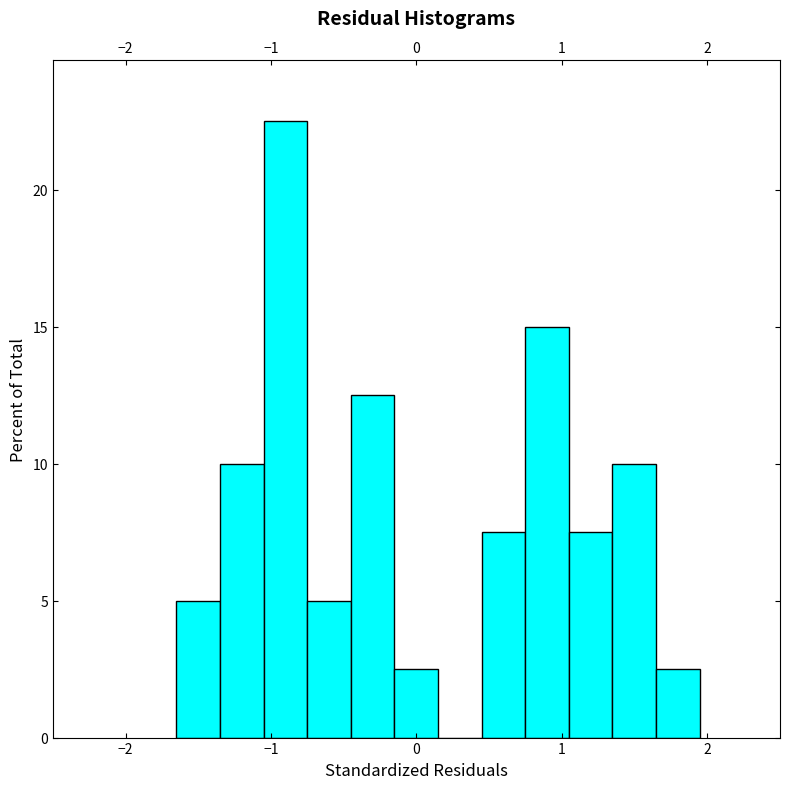

Read against the x-axis, roughly where is the centre of the tallest bar?

-0.9